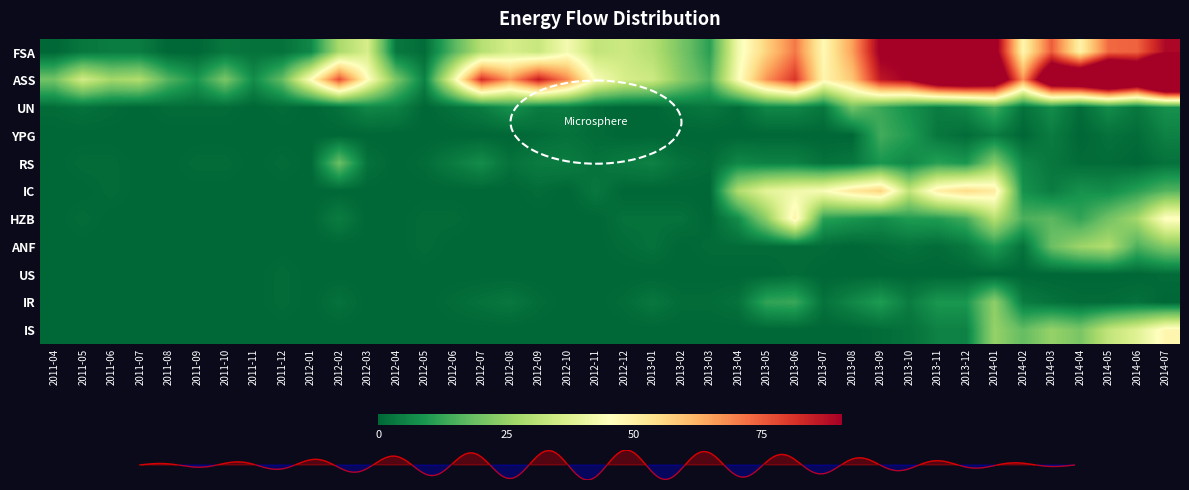

What is the average value of the ASS series?

60